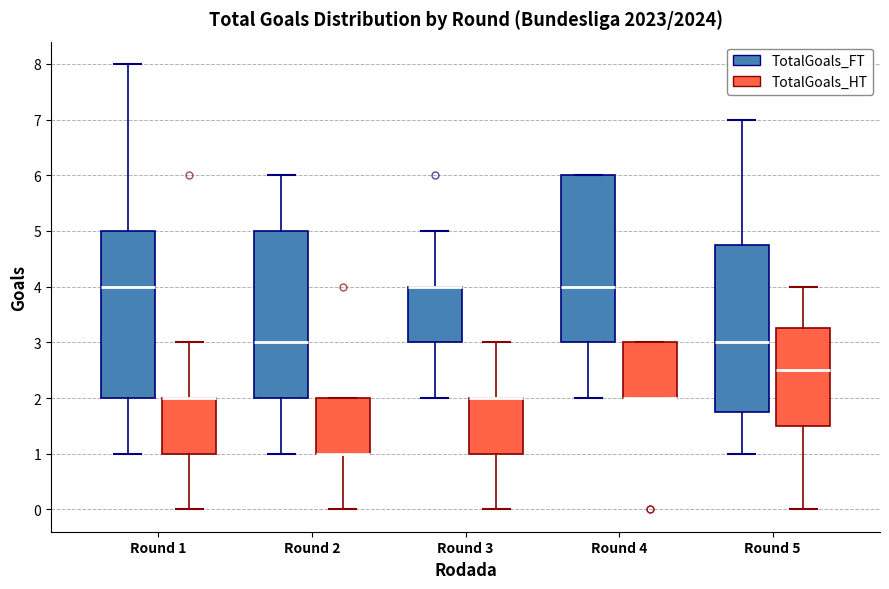

Where is the upper edge of the box for Round 5 (TotalGoals_FT) on the y-axis? The values are not printed on the chart, so give them approximately, as read against the axis.

4.8